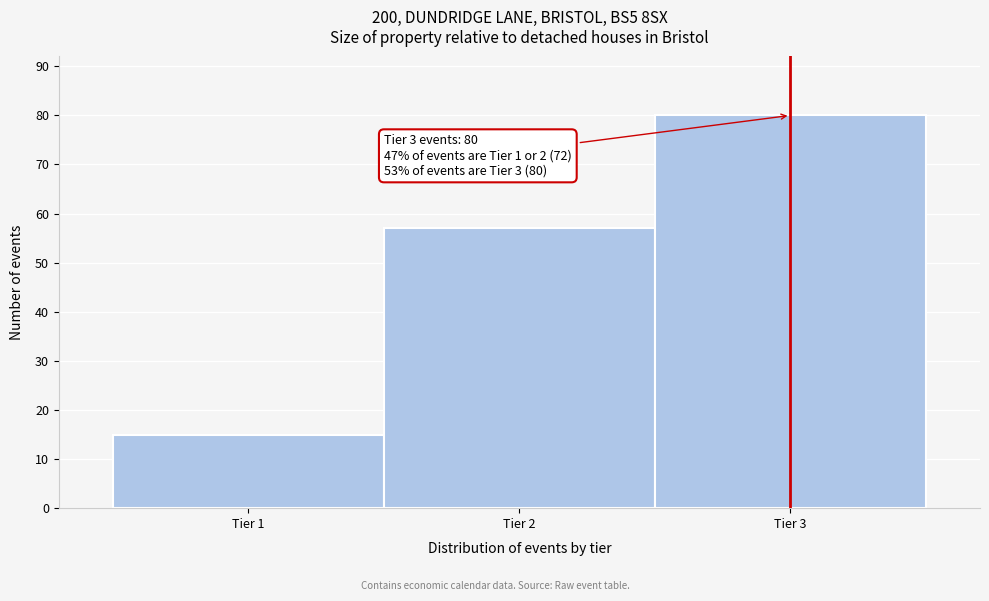

Over which range of the x-axis is the bar tallest?

2.5 to 3.5